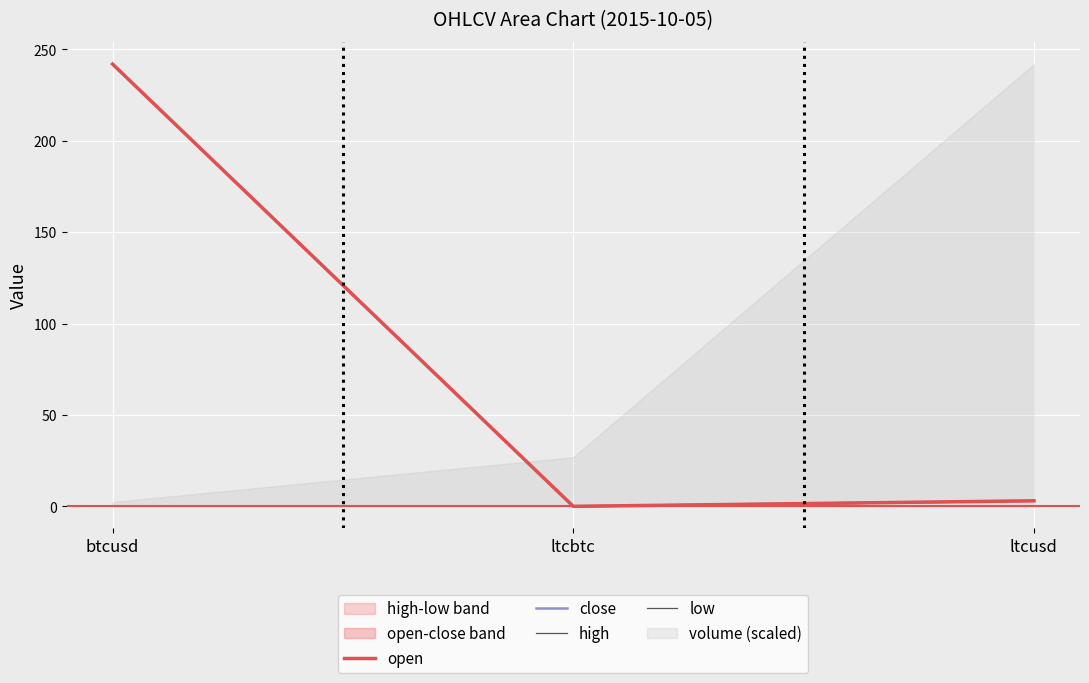

Reading left to right, transcribe all the data shown in this chart.

open: 242.0	0.0	3.0
close: 242.0	0.0	3.0
high: 242.0	0.0	3.0
low: 242.0	0.0	3.0